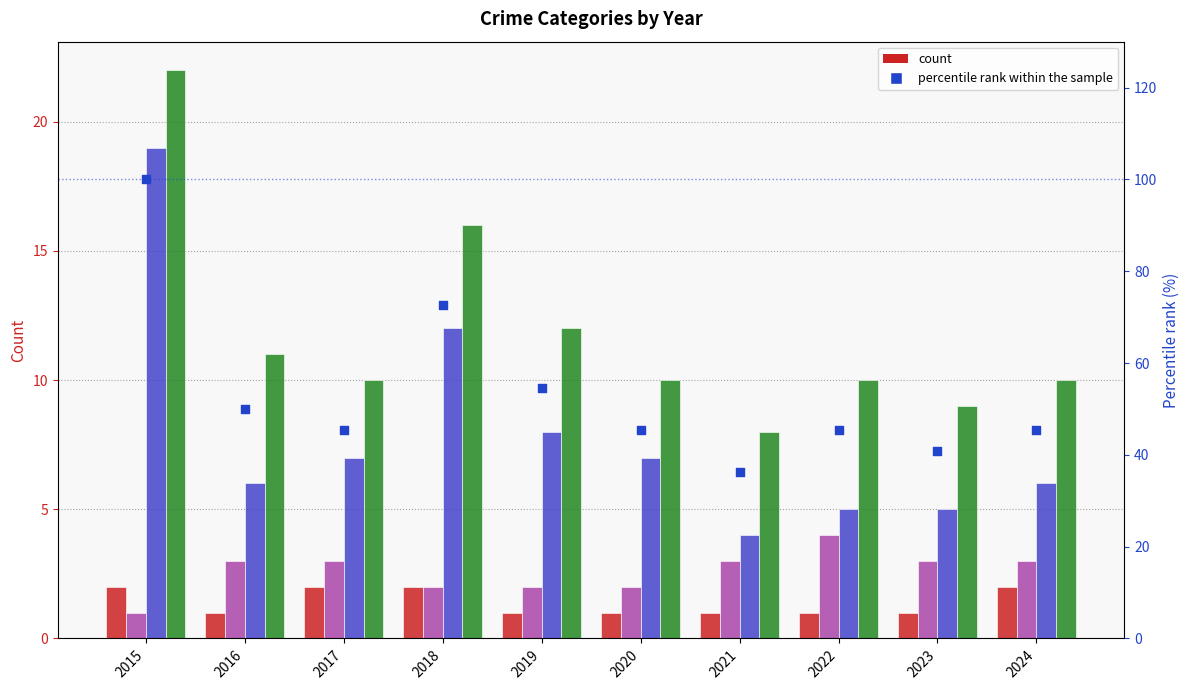

Which series has the largest total across all categories?

percentile rank